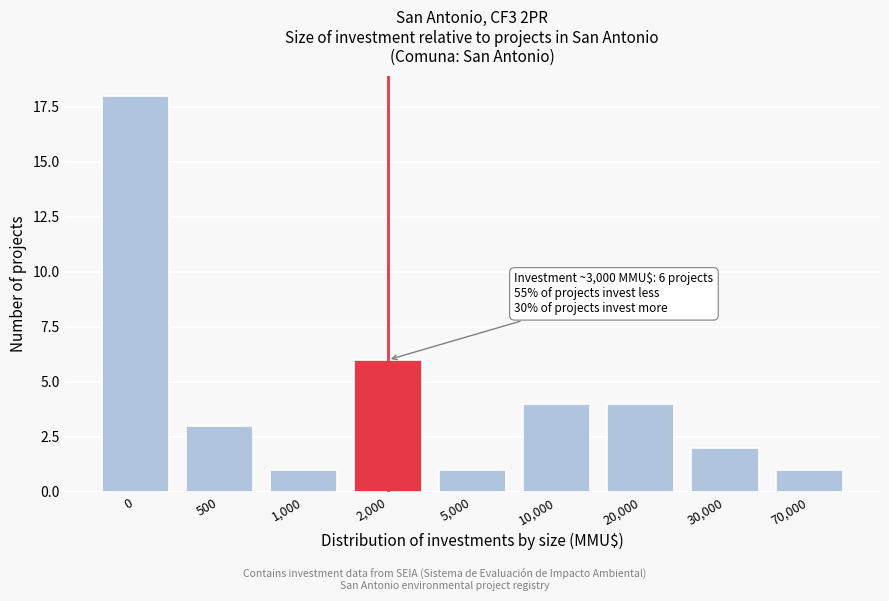

Reading right to left, list all the values displayed in this chart.

70,000=1	30,000=2	20,000=4	10,000=4	5,000=1	2,000=6	1,000=1	500=3	0=18